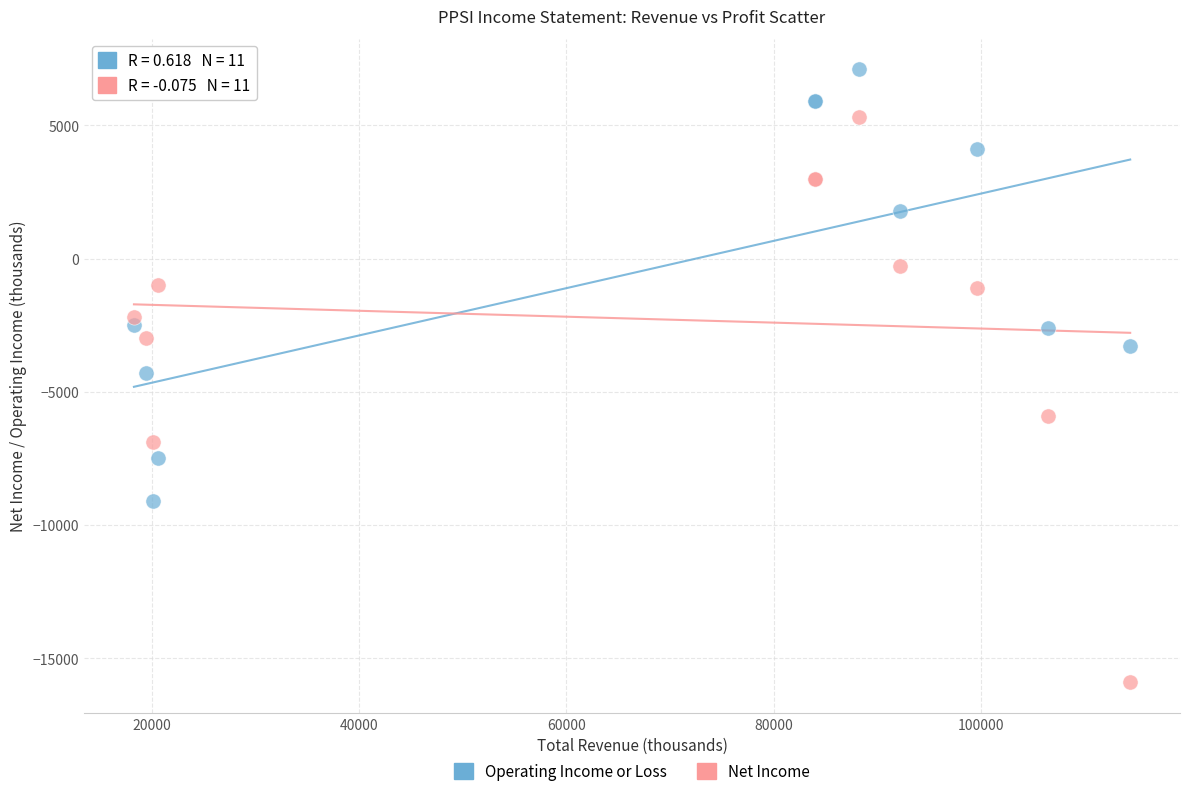

What are all the series names shown in the legend?

Operating Income or Loss, Net Income